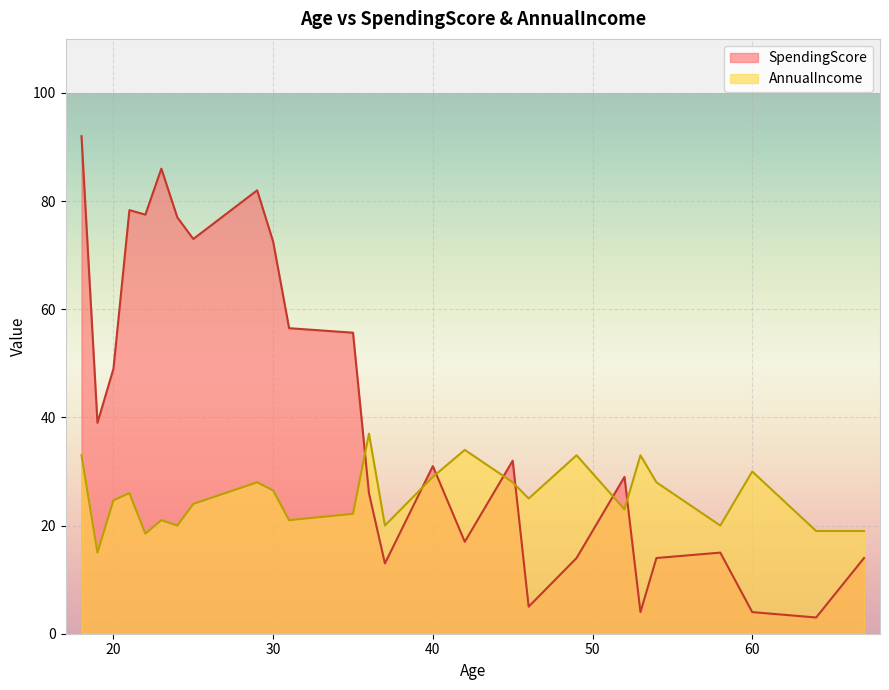

The value of SpendingScore at 29 is 19. True or false?

False